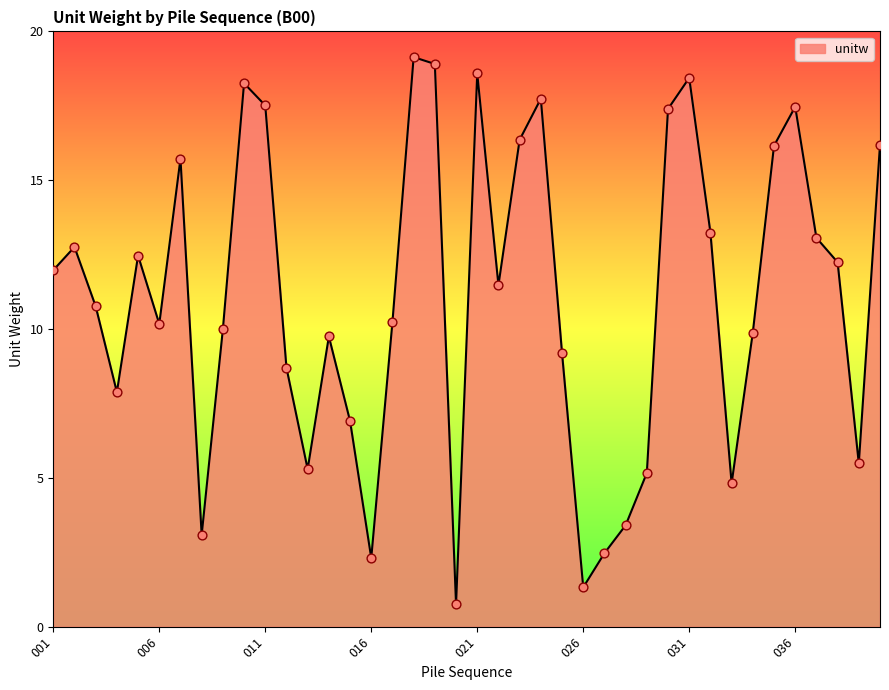

What is the greatest value displayed?

19.1